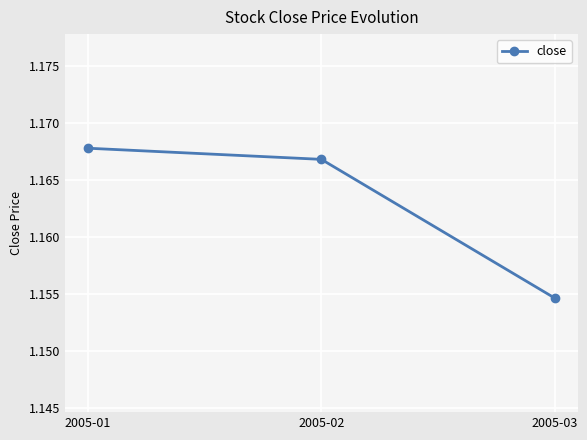

Approximately how many times larger is the value at 2005-03 compared to 2005-02?

1.0